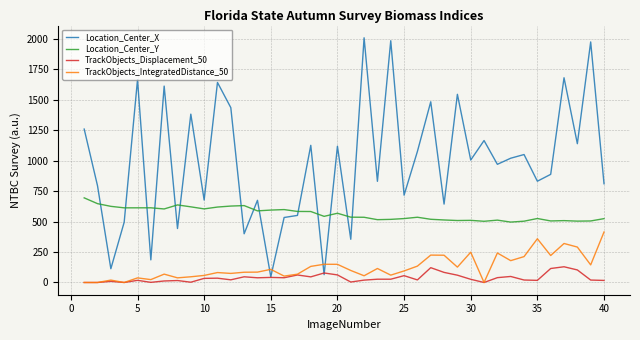

Which series has the largest total across all categories?

Location_Center_X